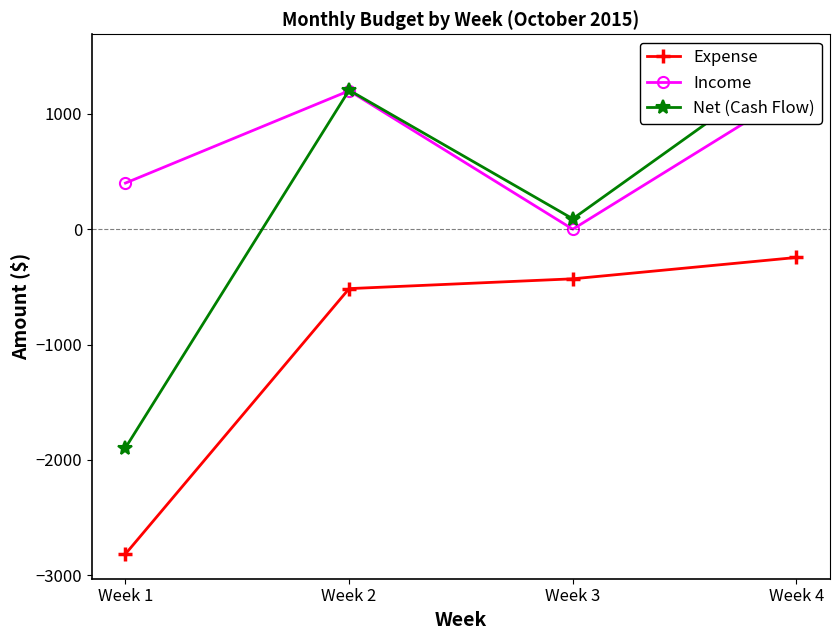

Which label corresponds to the largest value in the chart?

Week 4